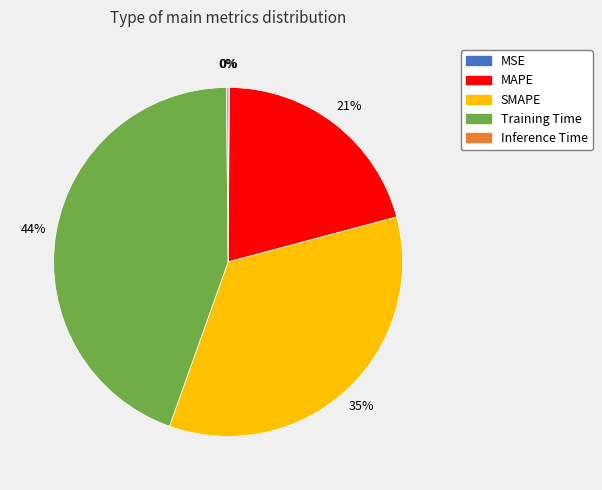

Is Training Time the majority of the pie?

No